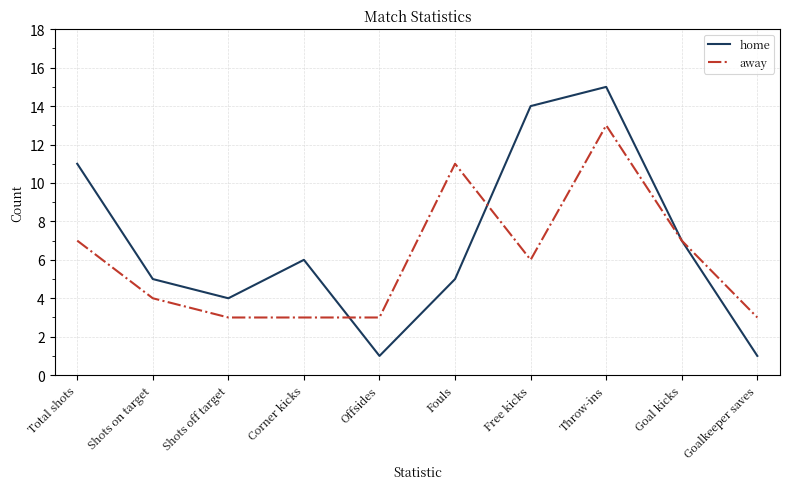

How many lines are shown in the chart?

2